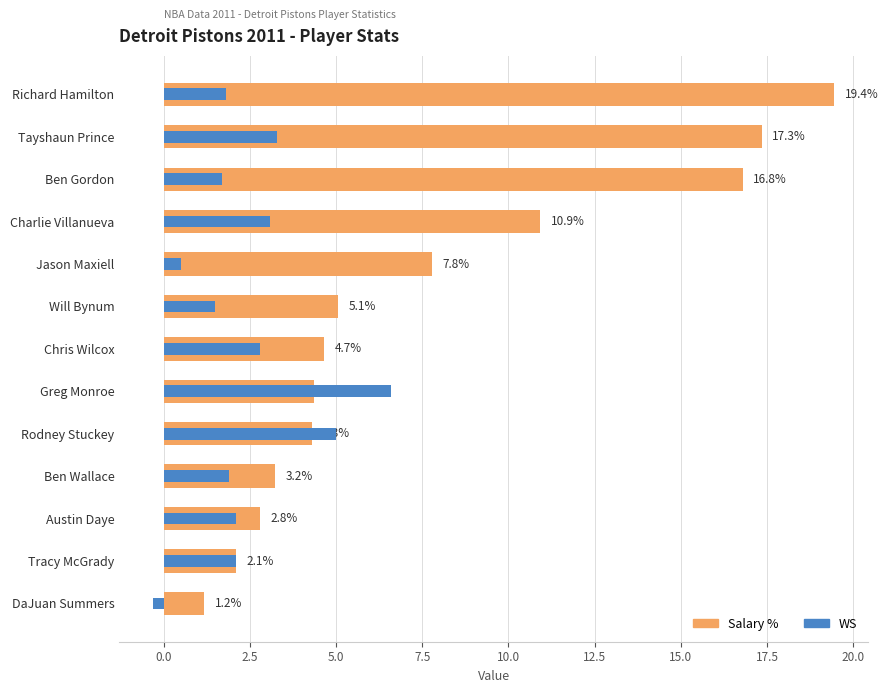

What is the sum of all WS values?

32.1